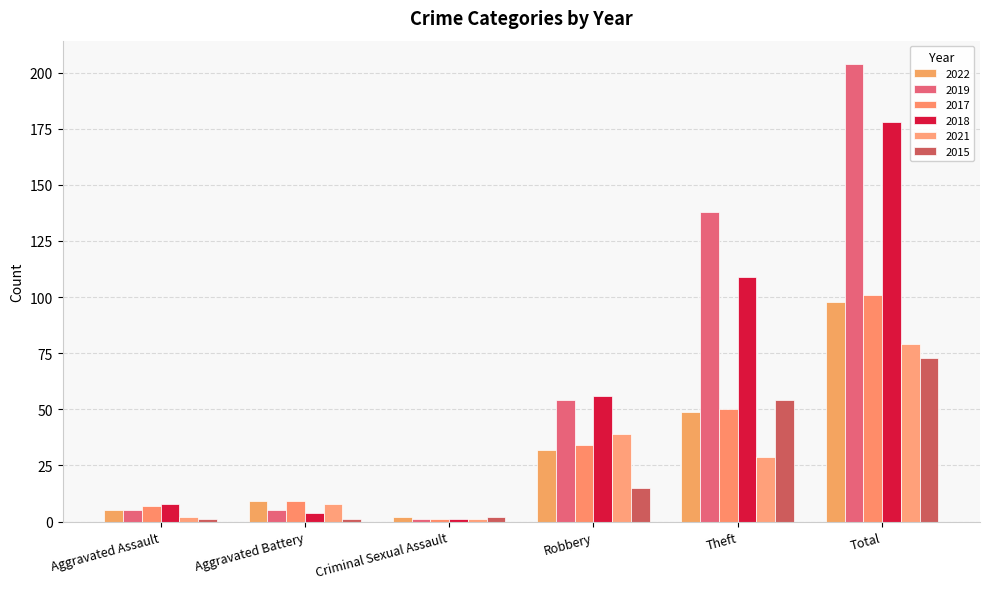

Which label corresponds to the smallest value in the chart?

Criminal Sexual Assault